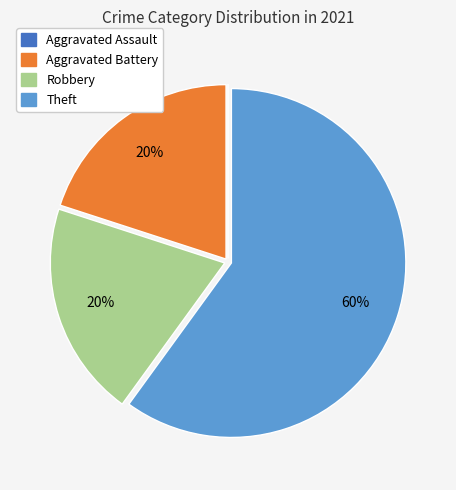

To the nearest percent, what portion does Robbery represent?

20%